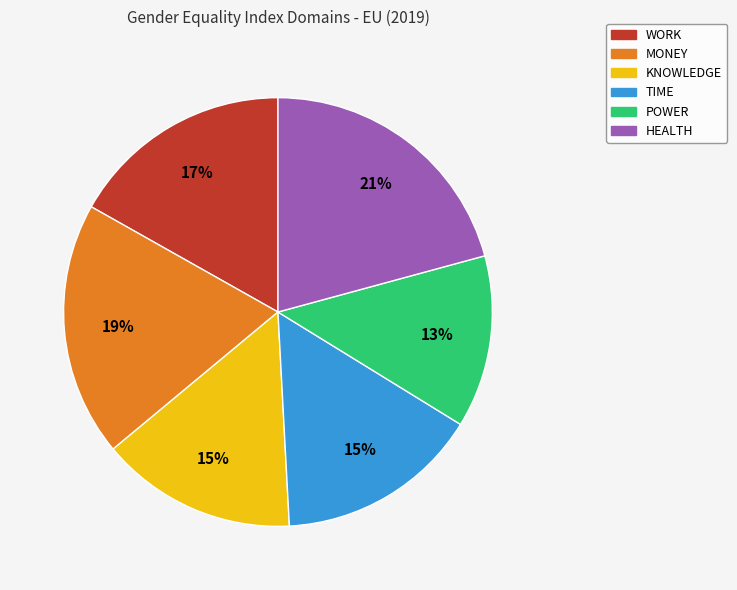

Which slice is the largest?

HEALTH